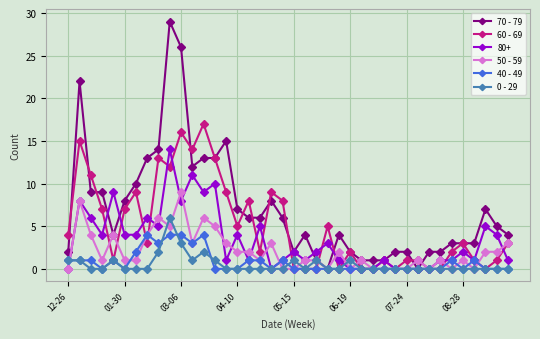

What is the maximum value for 50 - 59?

9